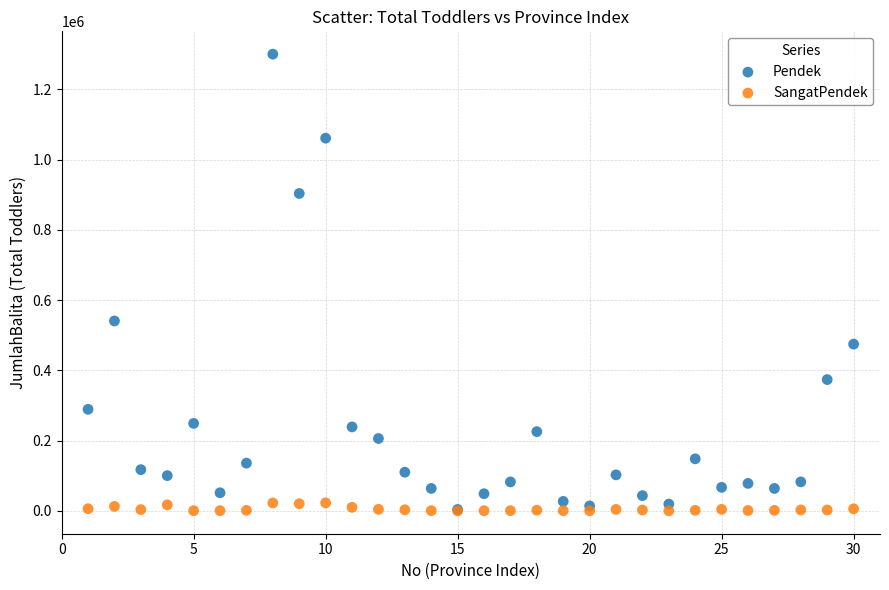

Across all series, what Y value is closest to 650177?

540815